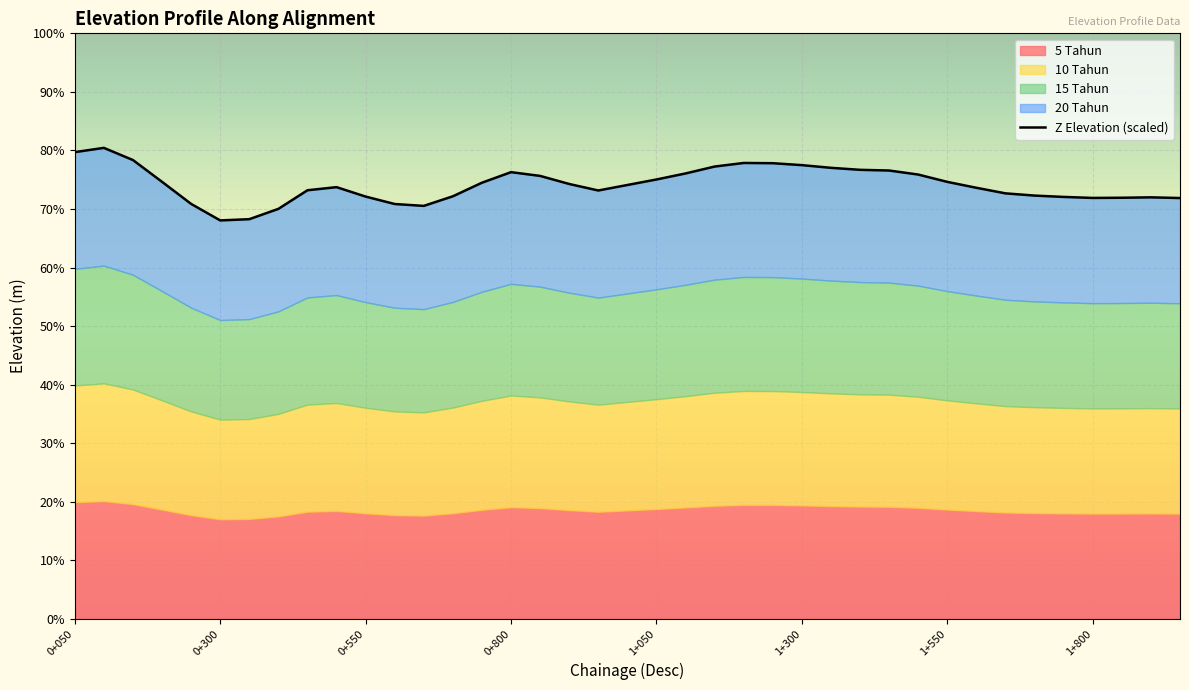

What is the maximum value shown in the chart?

80.4